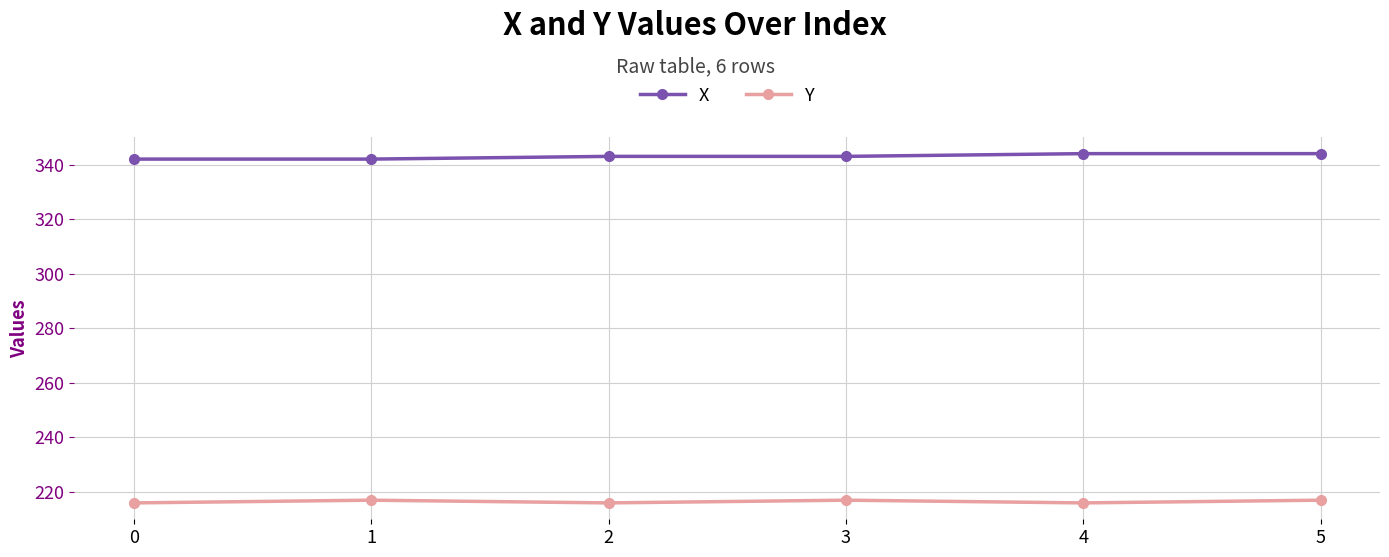

What is the highest value of the Y series?

217